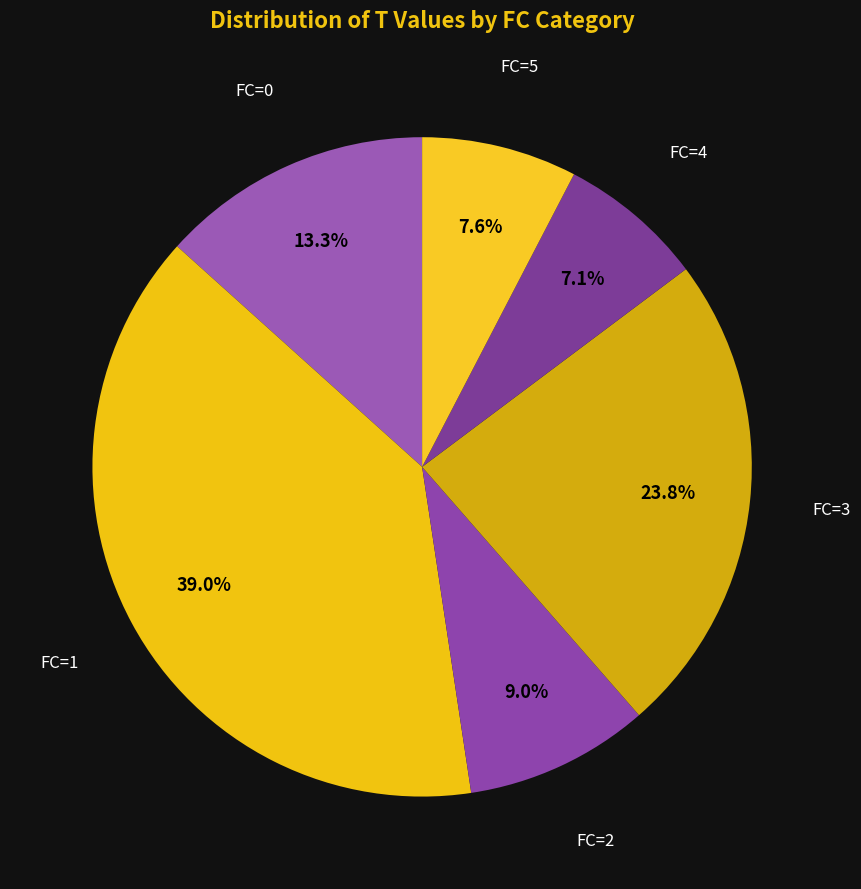

Does any single category account for the majority?

No